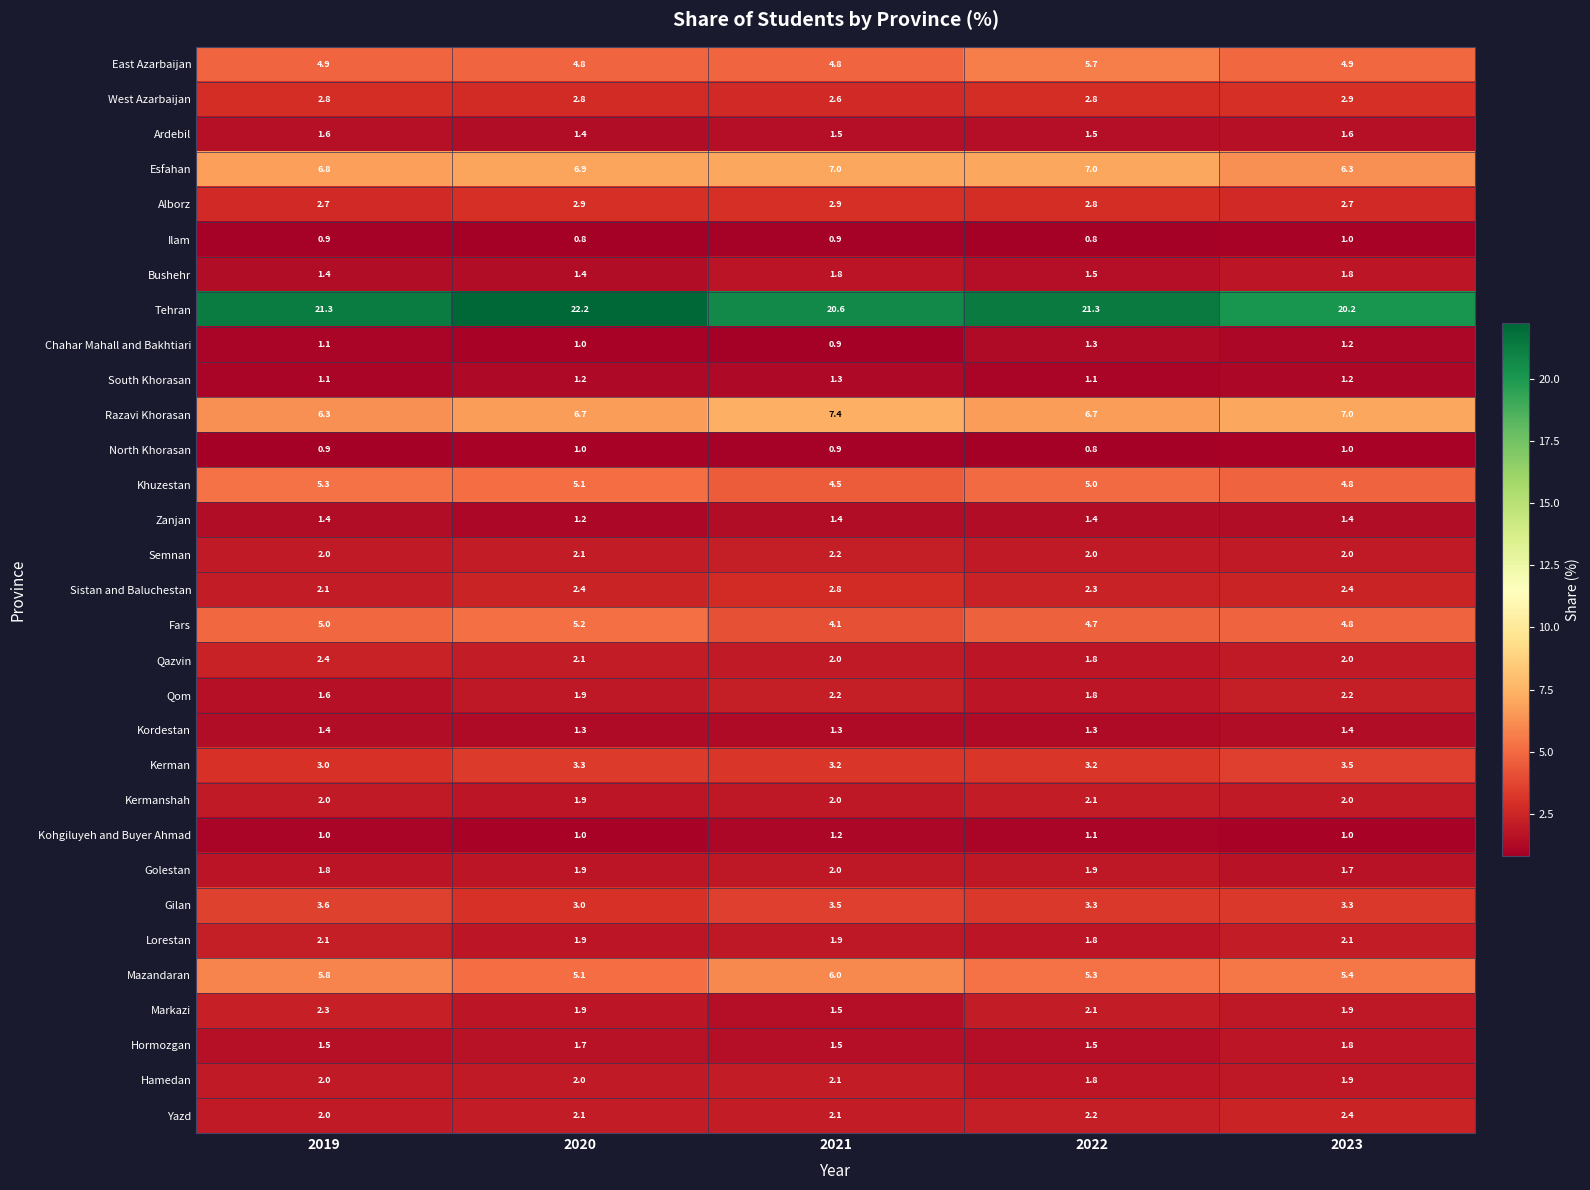

Which series has the largest range (max minus min)?

Tehran